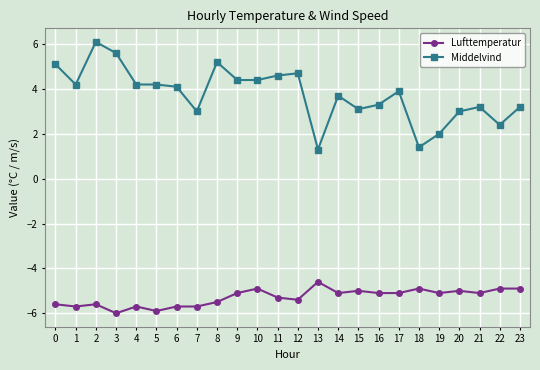

What are all the series names shown in the legend?

Lufttemperatur, Middelvind